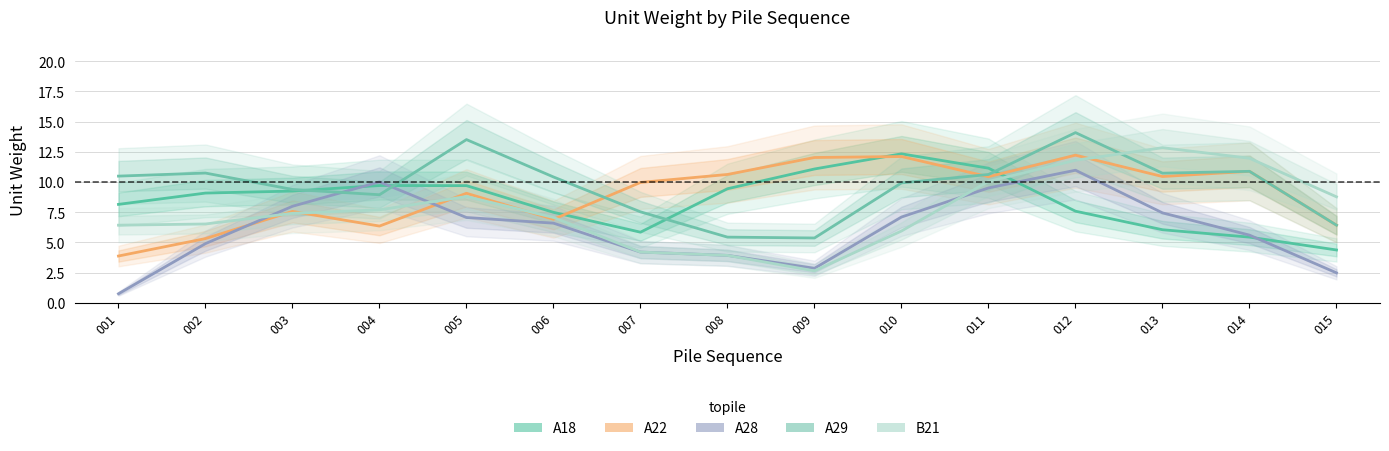

What is the difference between the second highest and second lowest values in the A29 series?

8.1